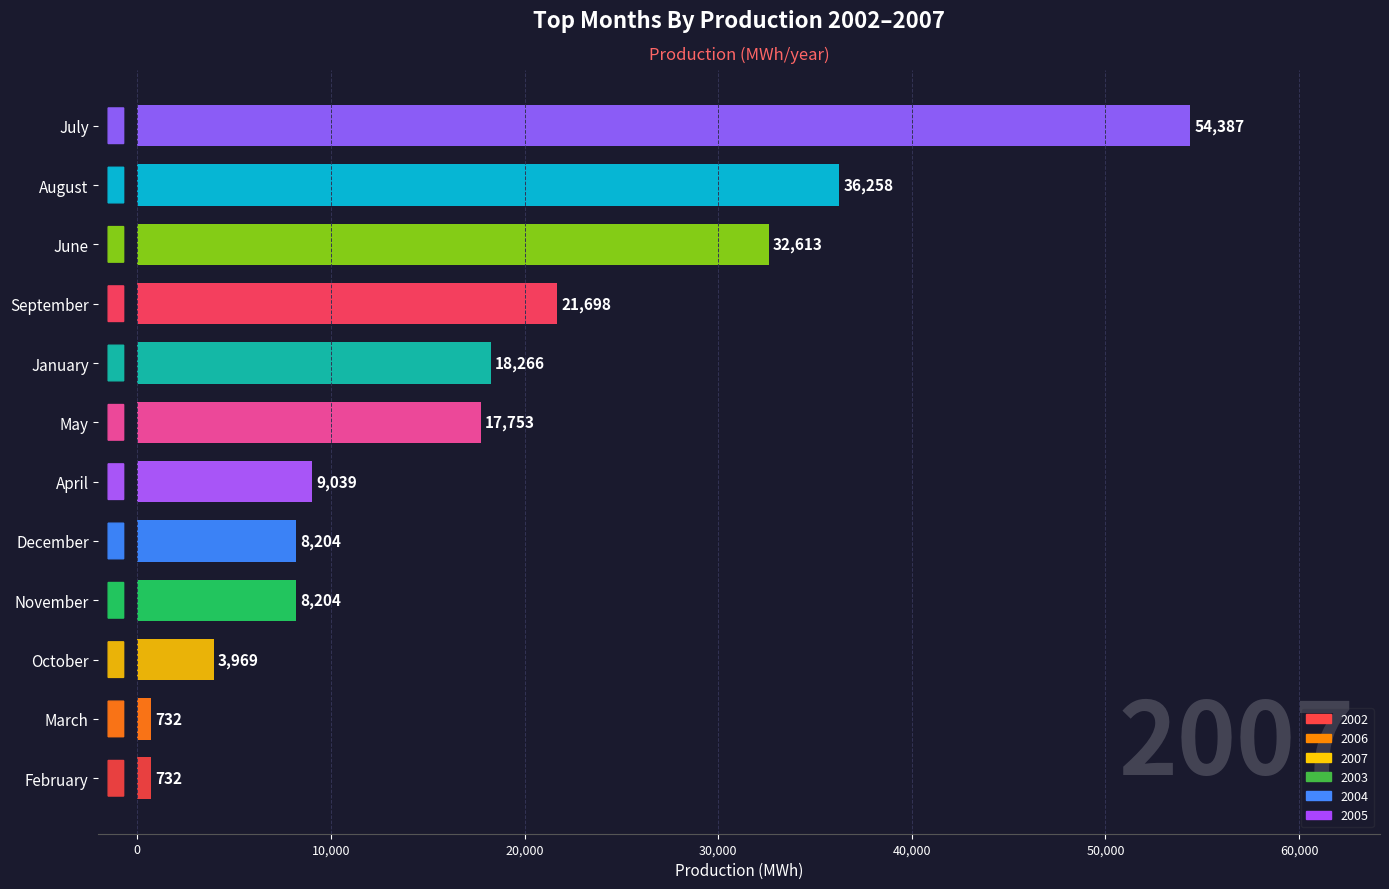

Does the chart contain any negative values?

No